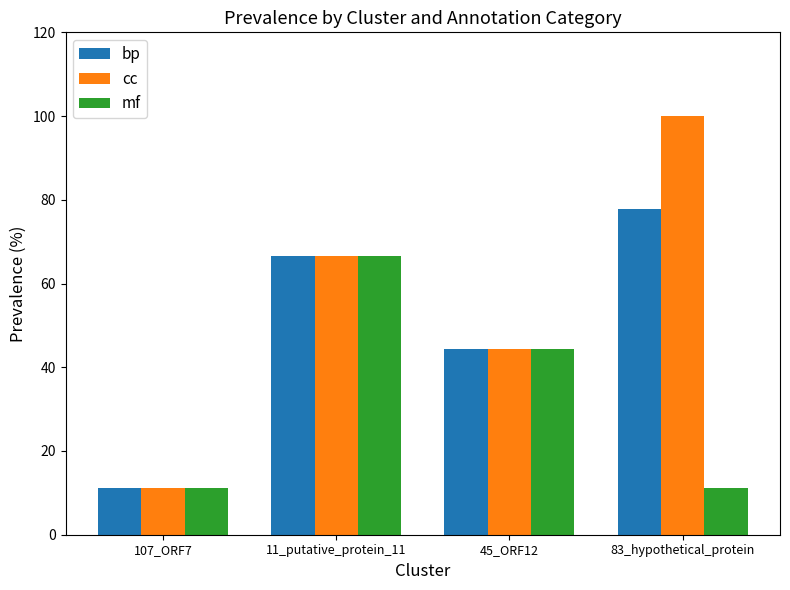

Are the bars horizontal?

No